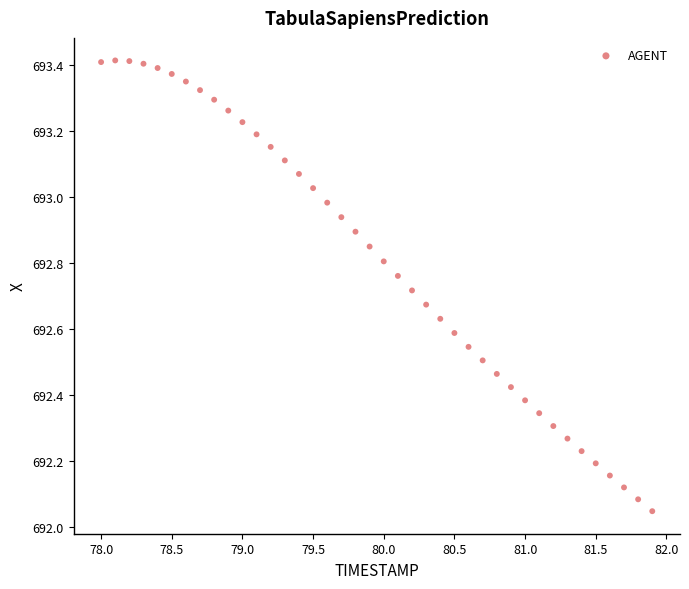

What is the range of Y values (max minus min)?

1.4